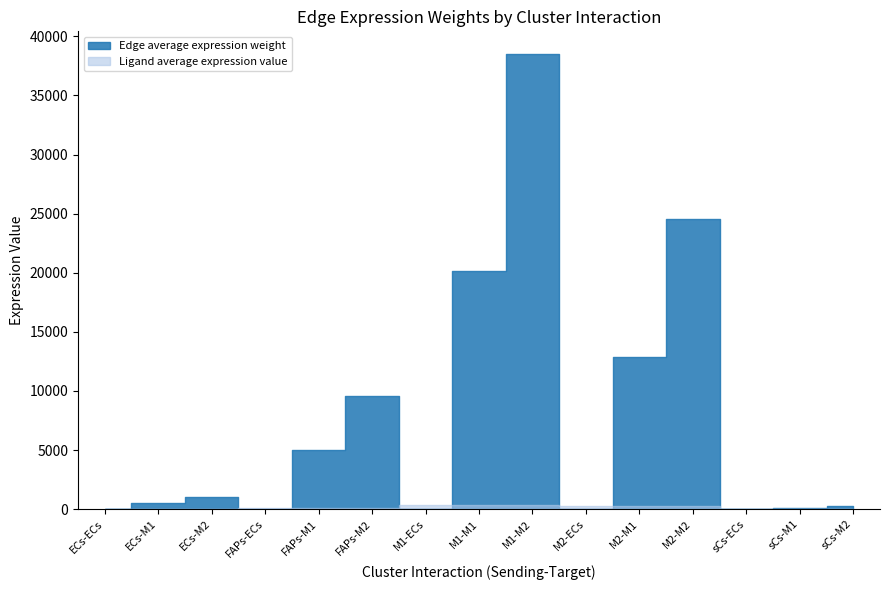

At which category is the sum across all series the highest?

M1-M2